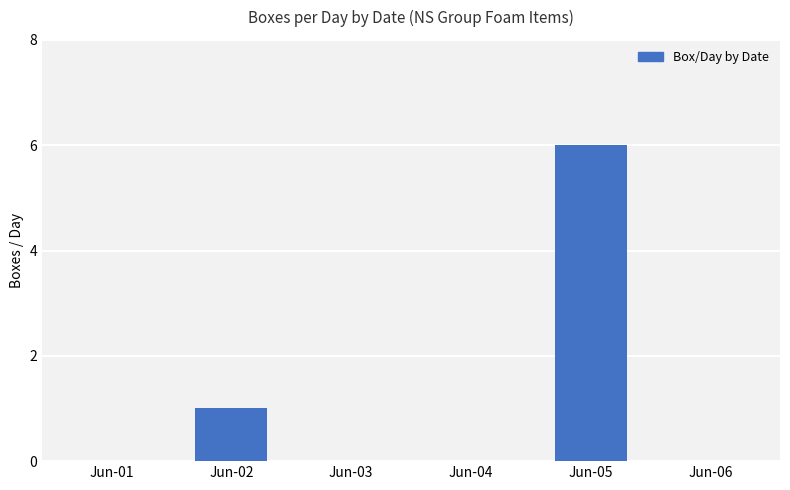

How many series are shown in this chart?

1